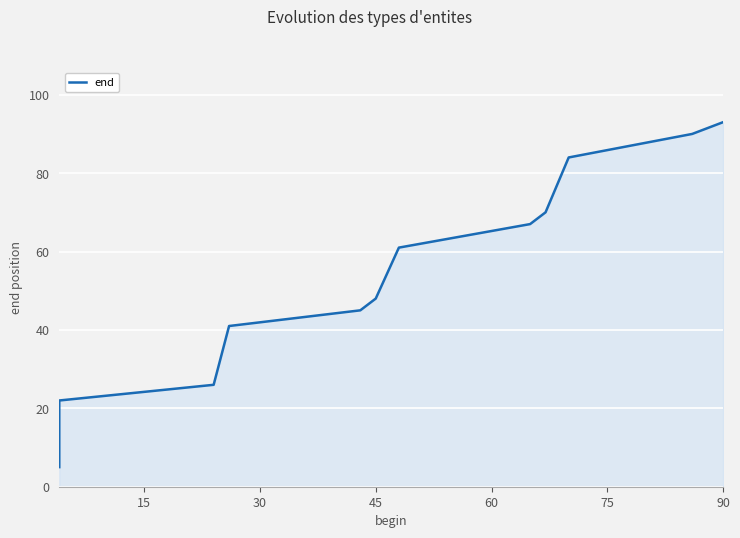

What is the smallest value displayed?

5